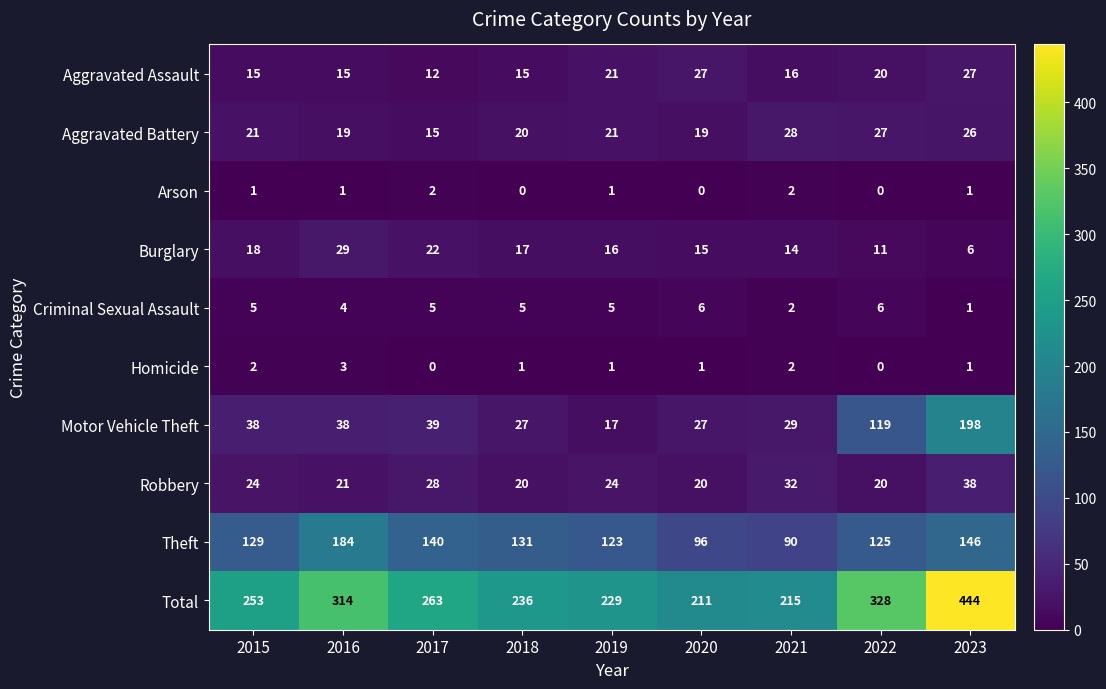

What is the difference between the Theft values at 2023 and 2019?

23